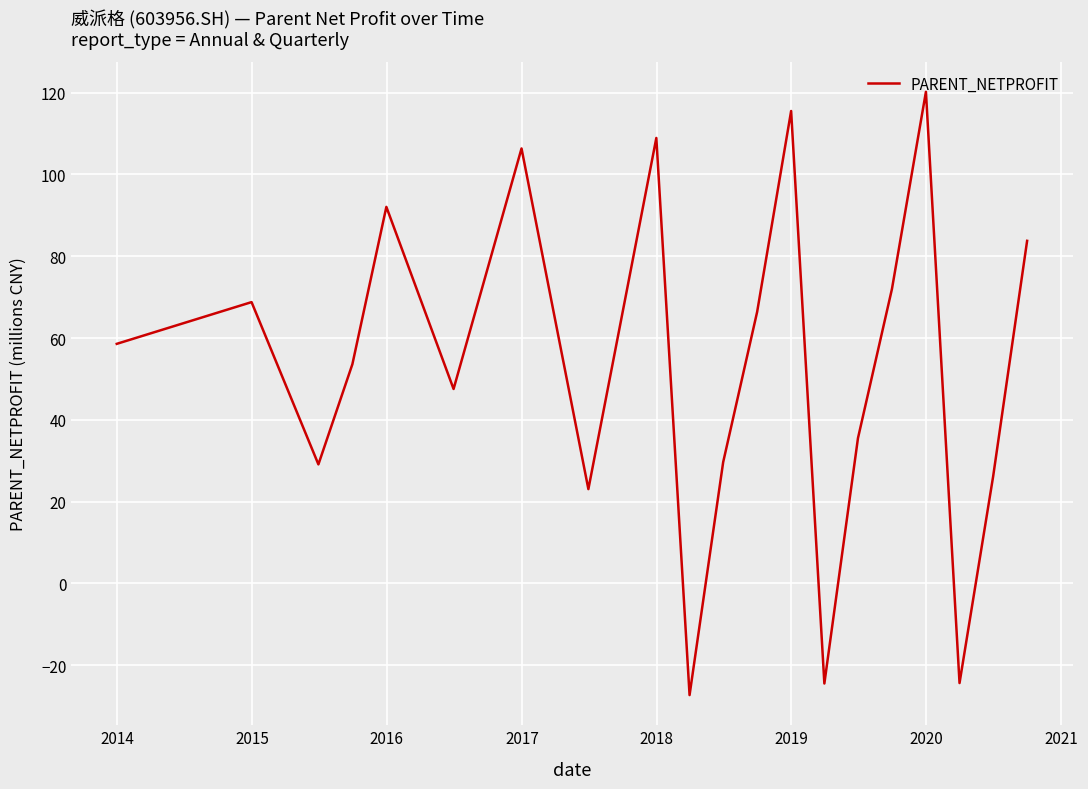

What is the difference between the maximum and minimum values?

147.5